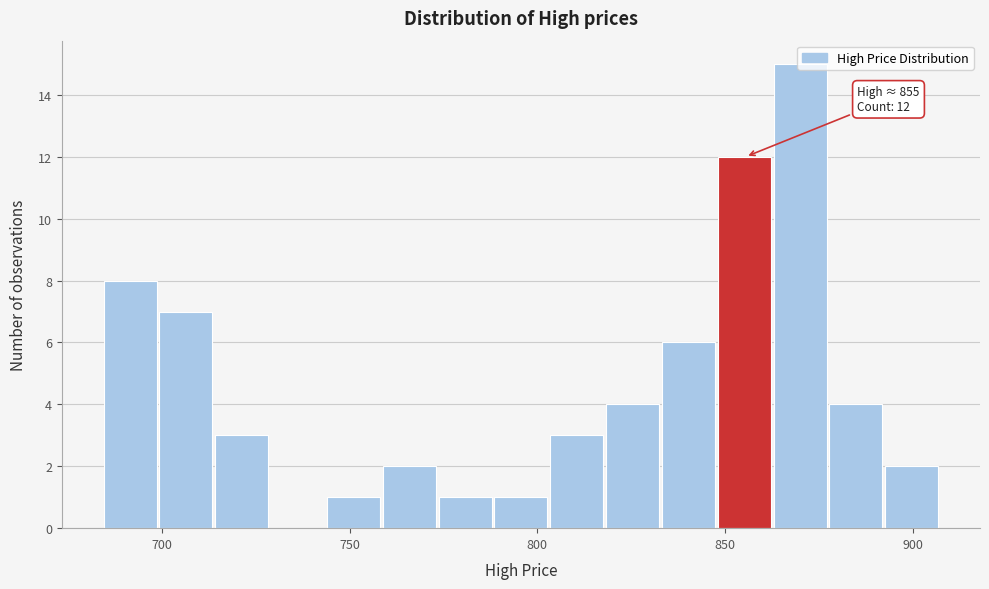

Around what value on the x-axis is the tallest bar? Give the approximate position of its centre, as read against the axis.

870